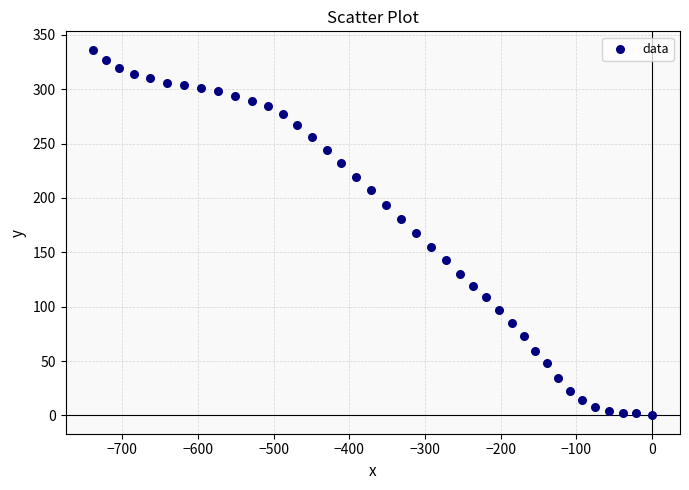

What is the range of X values (max minus min)?

738.0